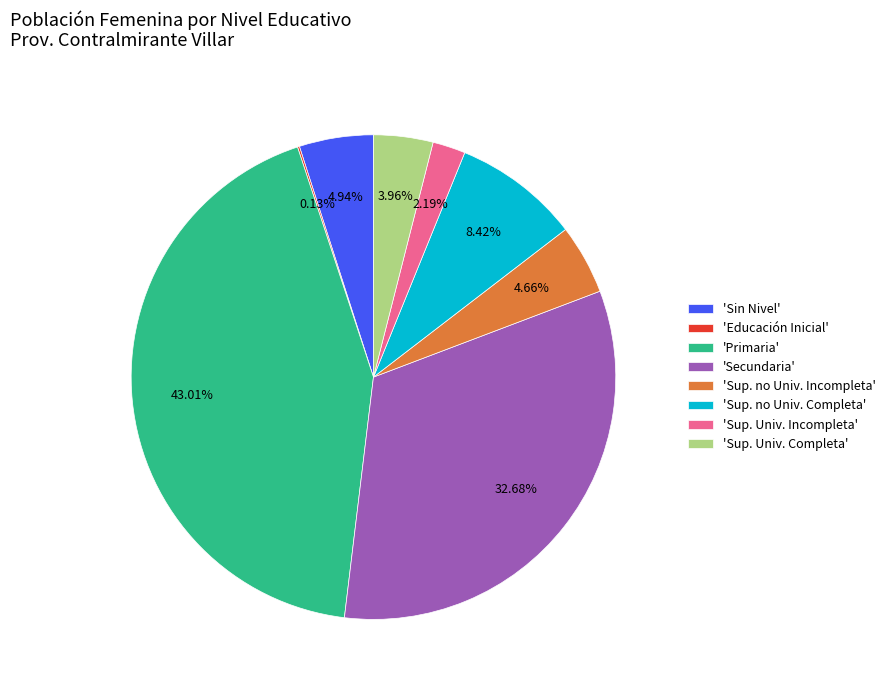

Approximately how many times larger is the value at 'Primaria' compared to 'Sup. Univ. Completa'?

10.9